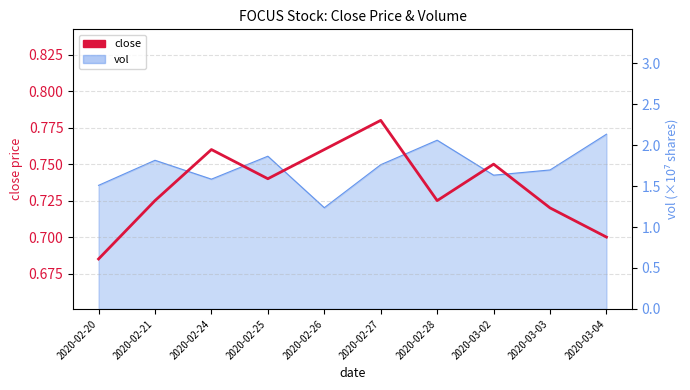

Does the chart display data point markers on the line(s)?

No